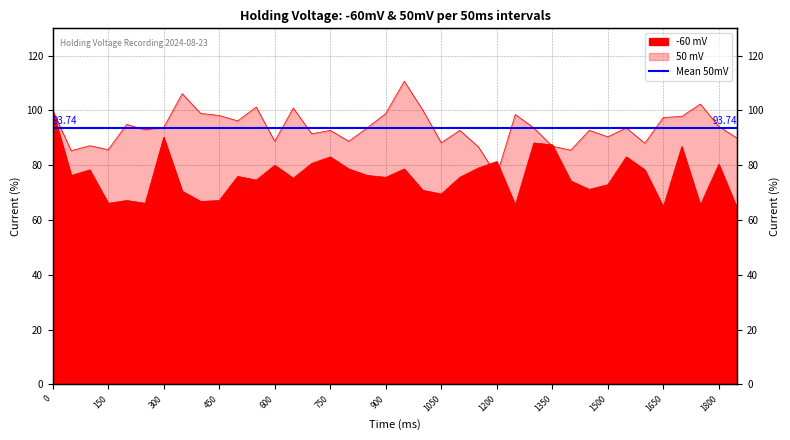

After their last crossing, which series has the higher values: 50 or -60?

50